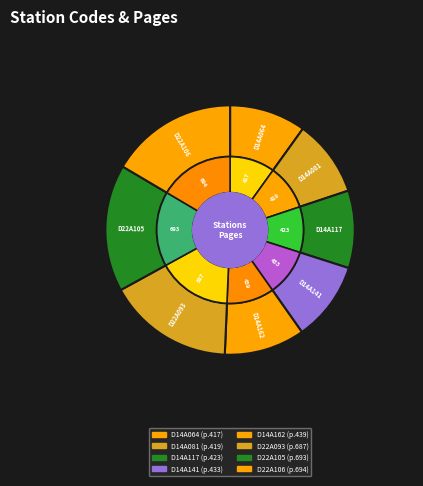

Is there a majority slice in this chart?

No